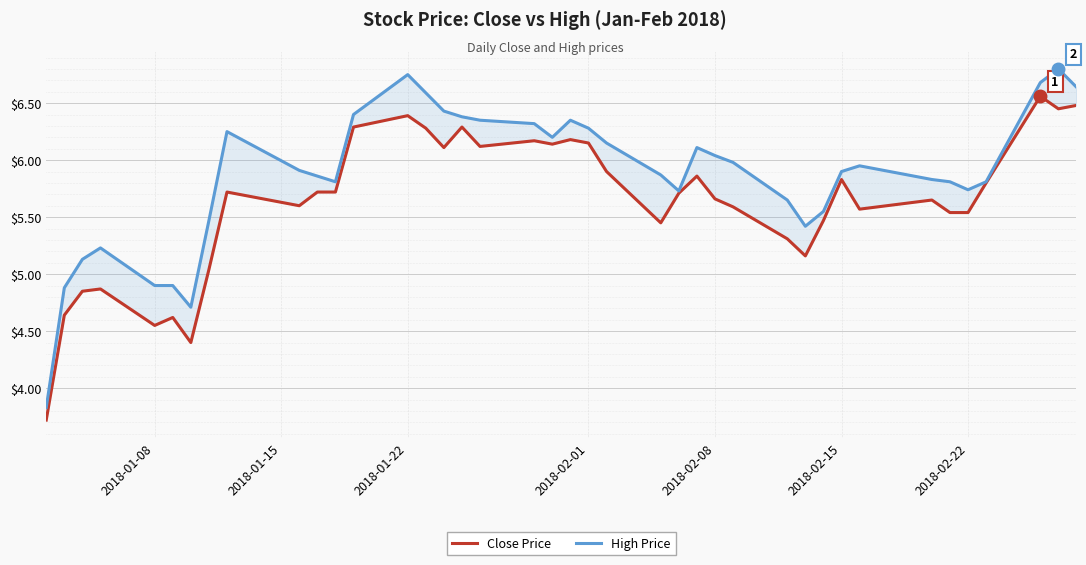

The High Price series shows 10.5 at 12. True or false?

False